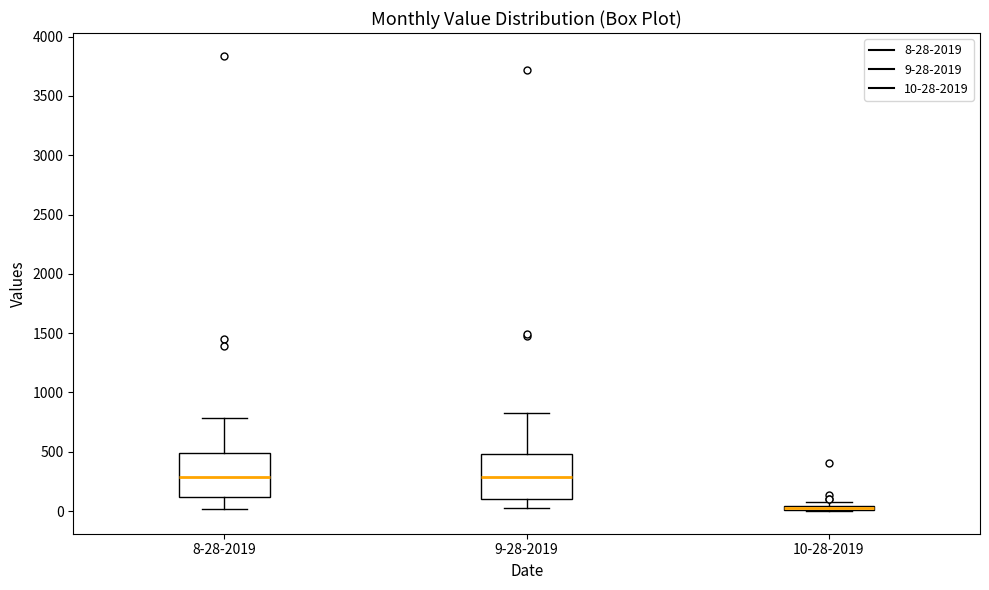

Where is the upper edge of the box for 10-28-2019 on the y-axis? The values are not printed on the chart, so give them approximately, as read against the axis.

50